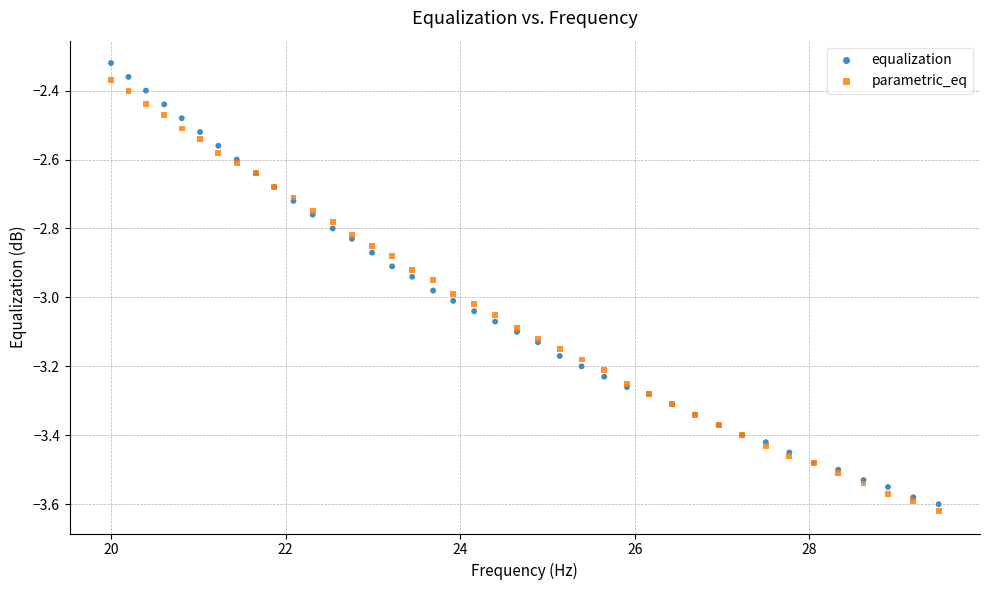

Which series contains the highest Y value?

equalization